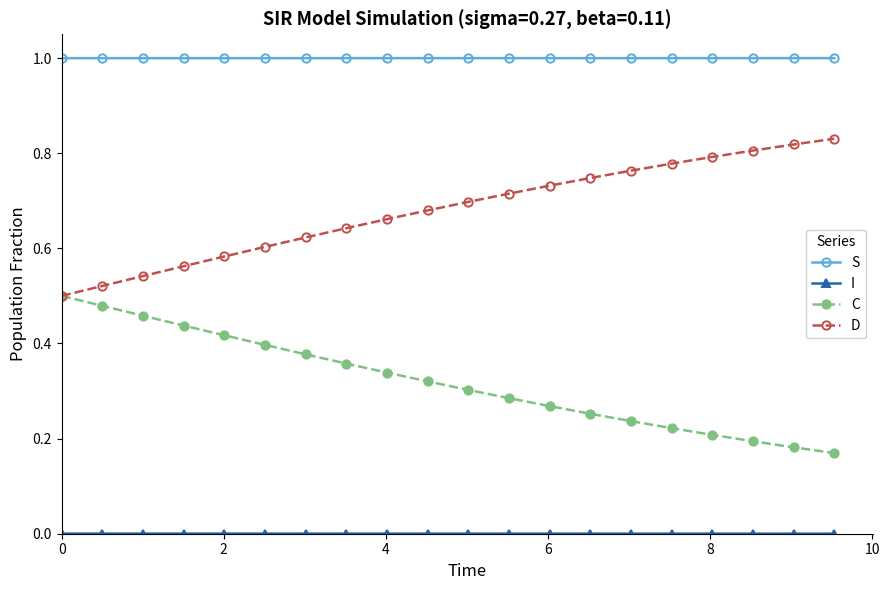

What is the minimum value for S?

1.0